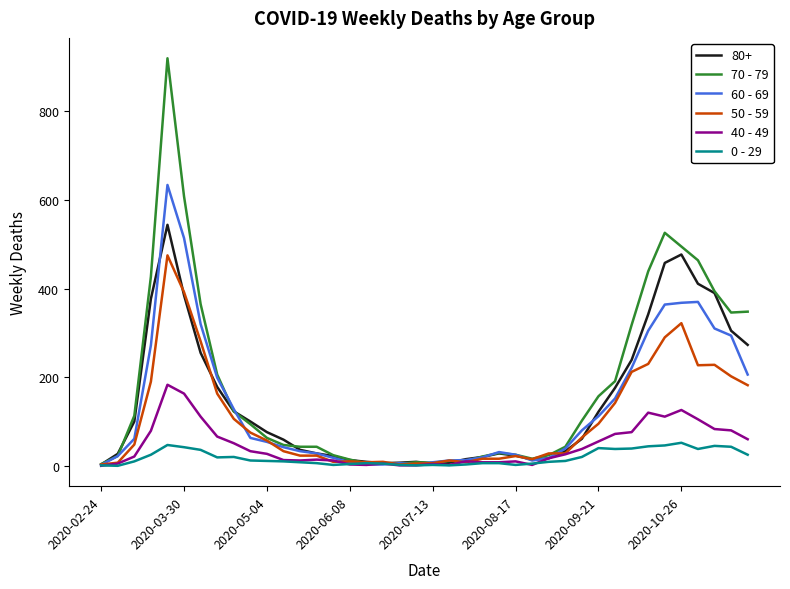

Which series has the largest range (max minus min)?

70 - 79